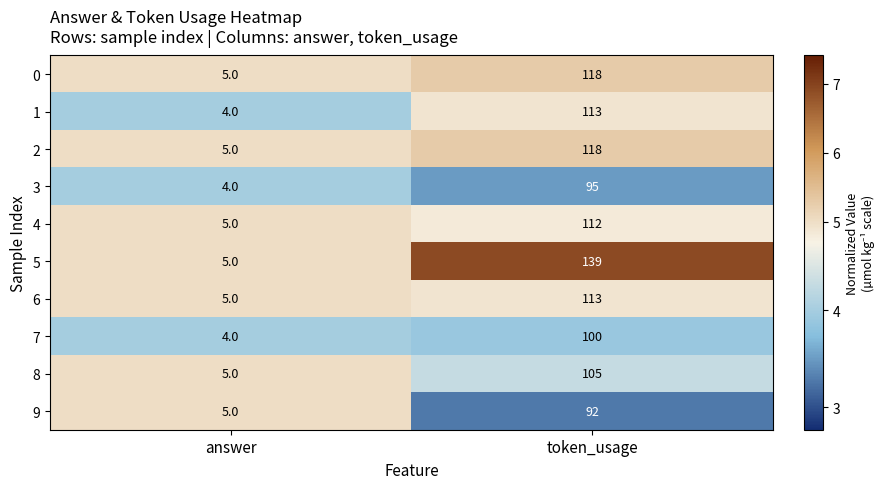

What is the smallest value displayed?

4